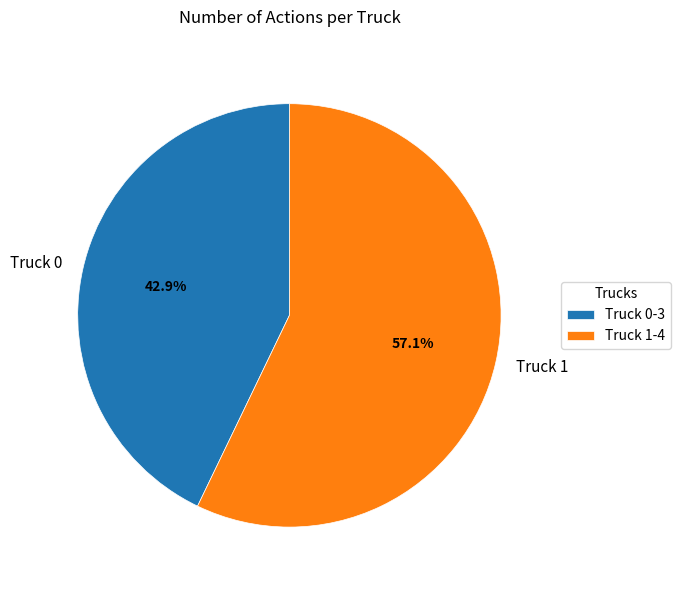

The Truck 0 slice represents 57% of the pie. True or false?

False